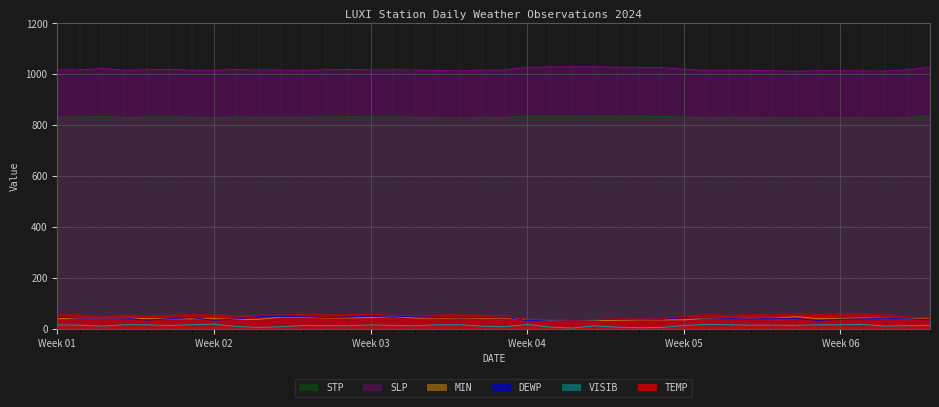

What is the lowest value of the STP series?

827.9